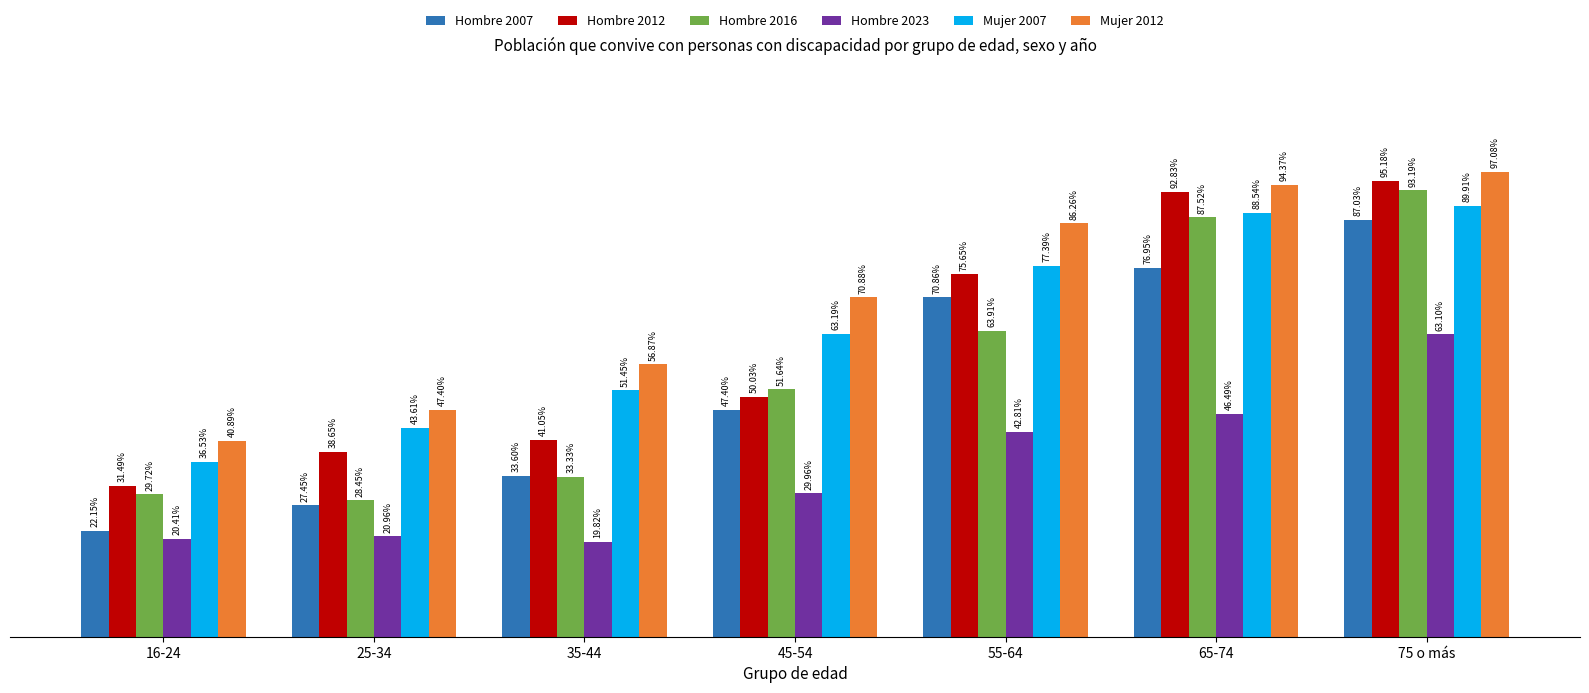

List the series in order of their peak value, lowest first.

Hombre 2023, Hombre 2007, Mujer 2007, Hombre 2016, Hombre 2012, Mujer 2012